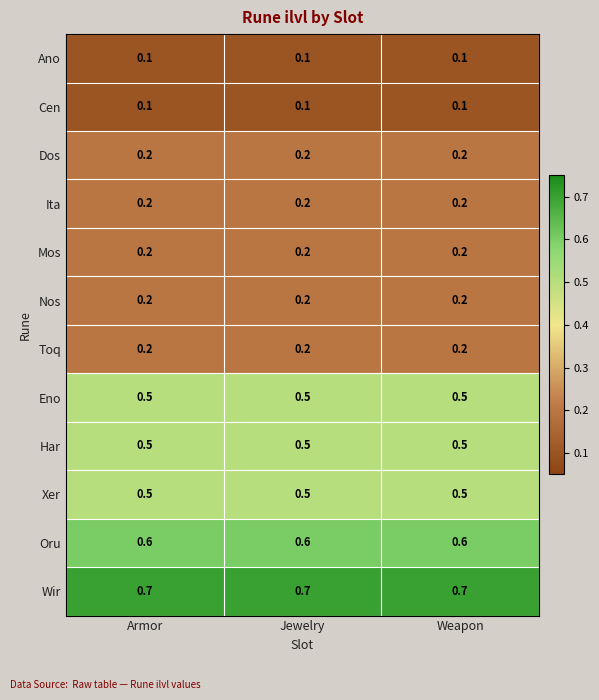

What is the lowest value of the Wir series?

0.7